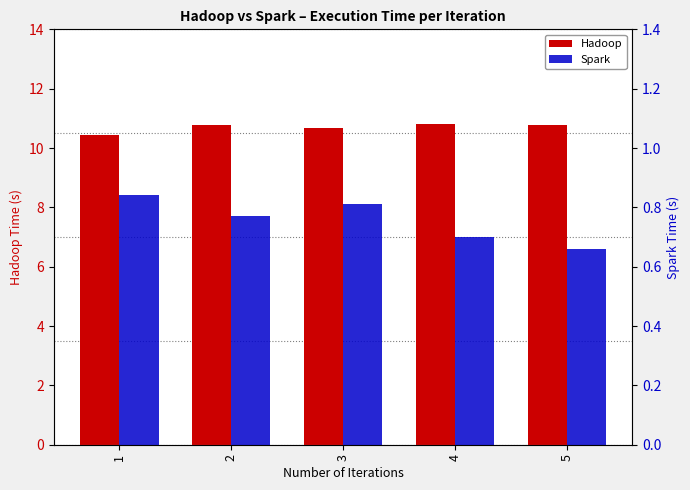

What is the difference between the second highest and second lowest values in the Spark series?

0.1